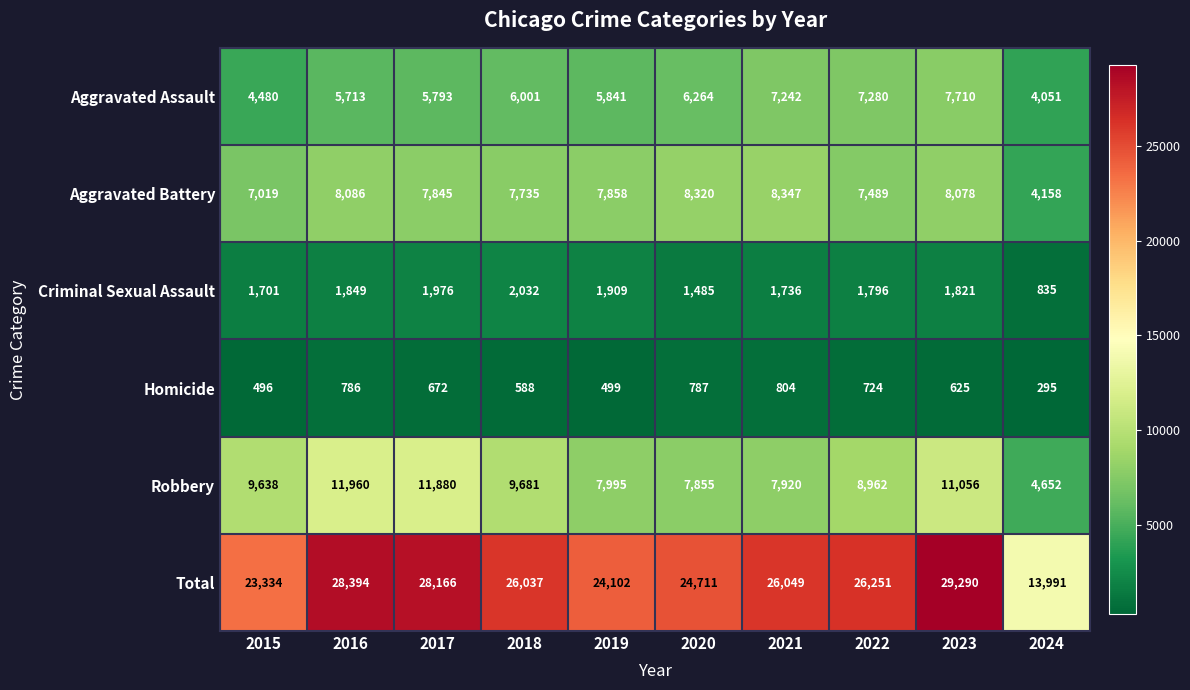

At which label is Total closest to 21640?

2015